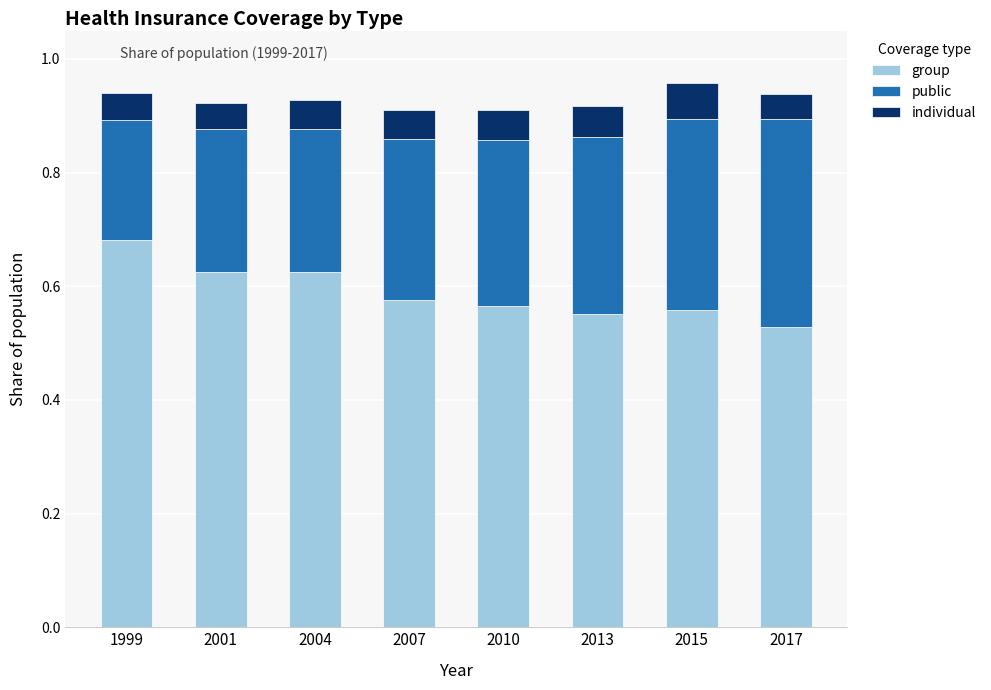

What are all the series names shown in the legend?

group, public, individual